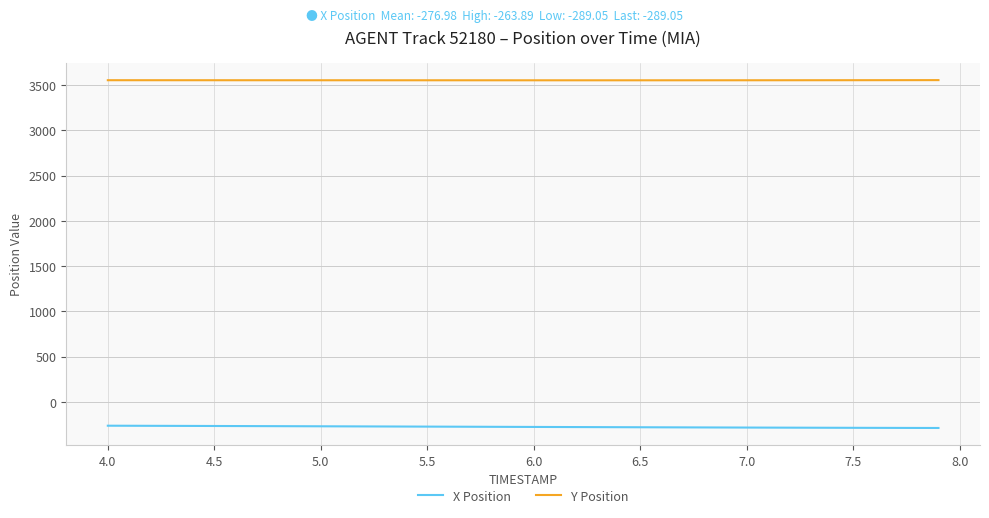

Does the chart have visible grid lines?

Yes